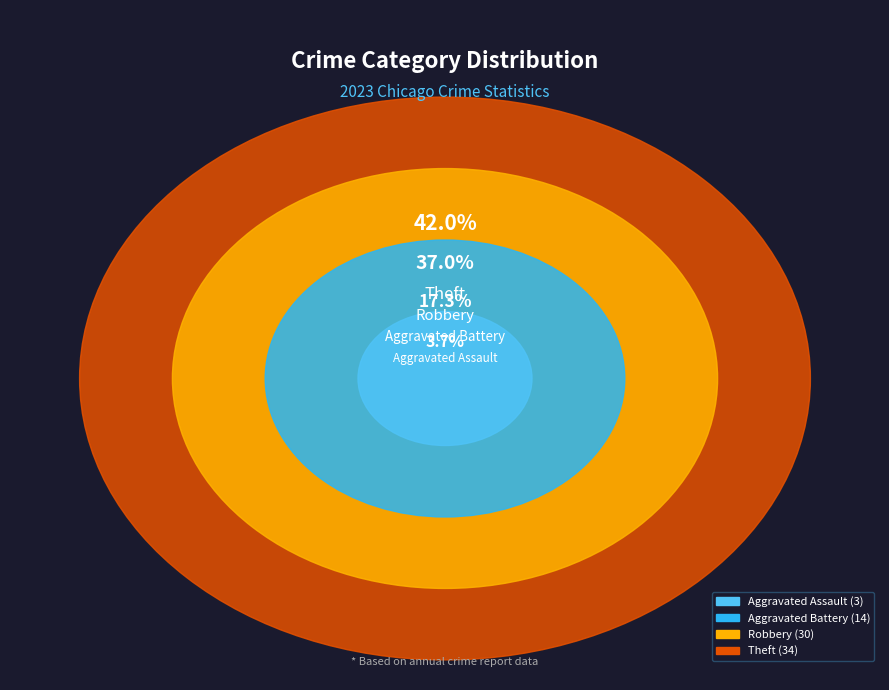

Is there any slice that represents more than half of the pie?

No